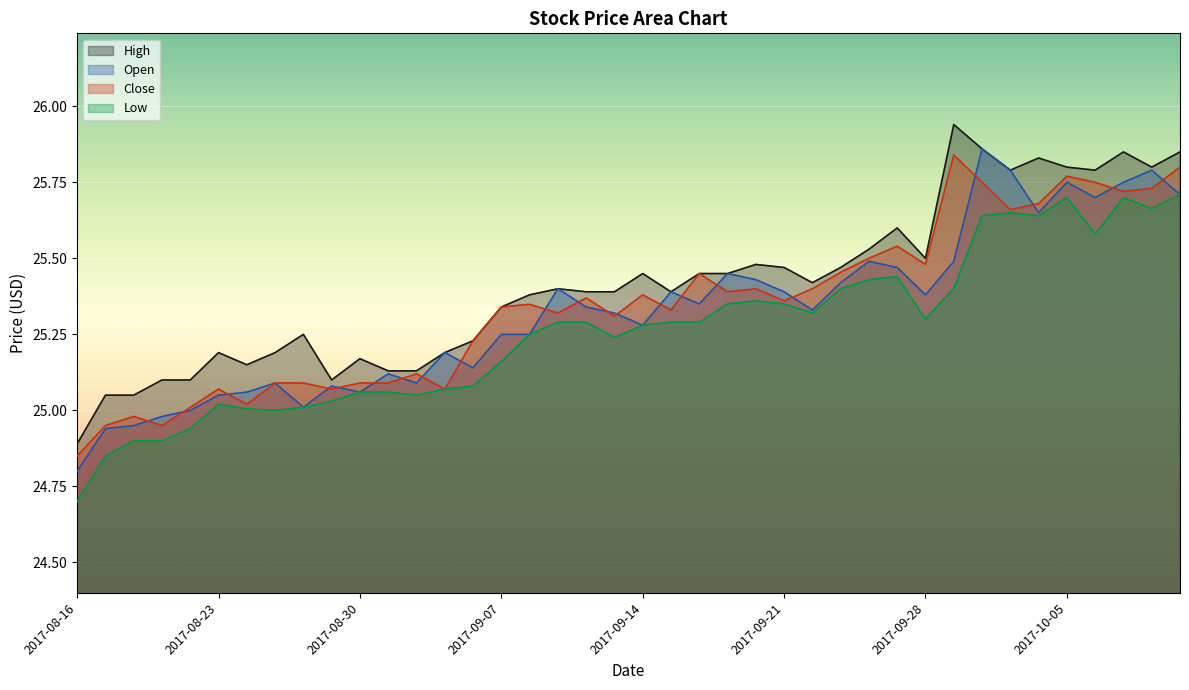

What are all the series names shown in the legend?

High, Open, Close, Low